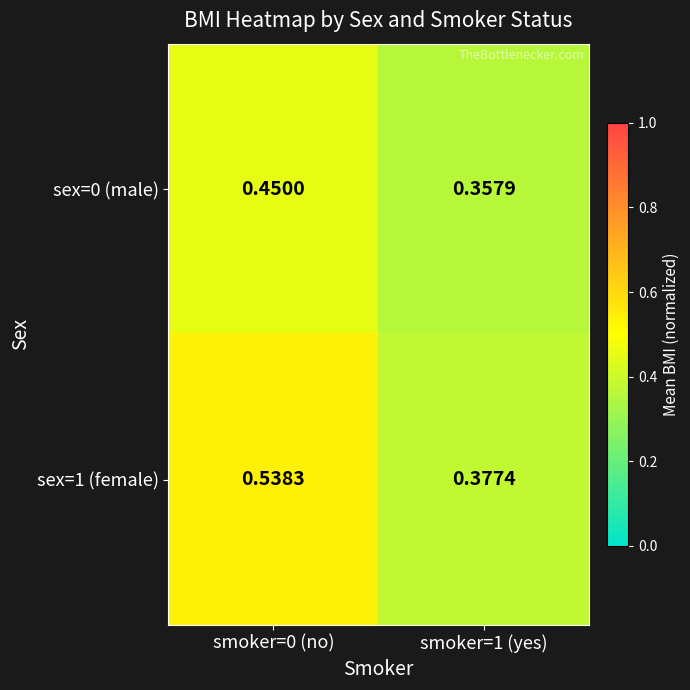

Is the value of sex=1 (female) at smoker=0 (no) greater than the value of sex=0 (male) at smoker=0 (no)?

Yes